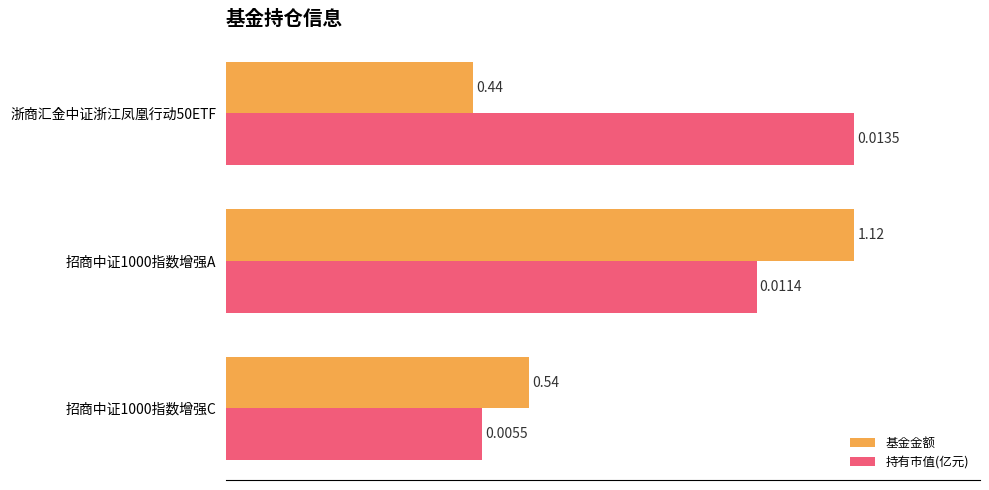

What are all the series names shown in the legend?

基金金额, 持有市值(亿元)